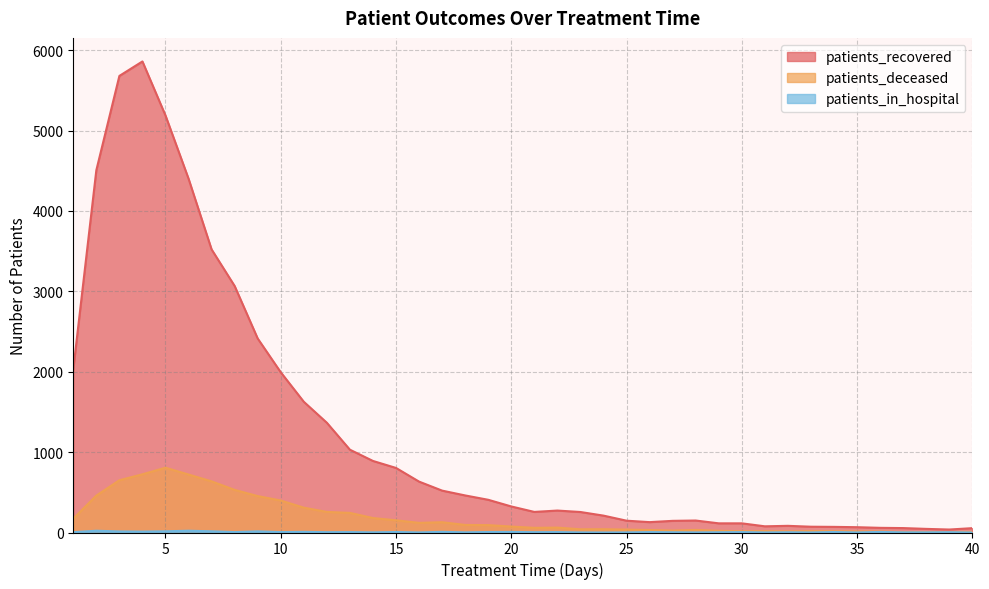

How many data points in patients_recovered are less than 324?

20